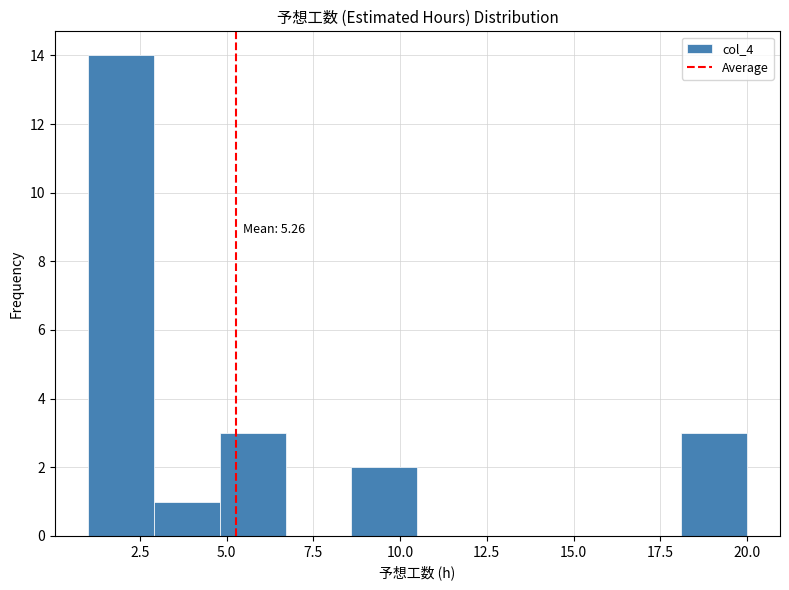

Around what value on the x-axis is the tallest bar? Give the approximate position of its centre, as read against the axis.

2.0